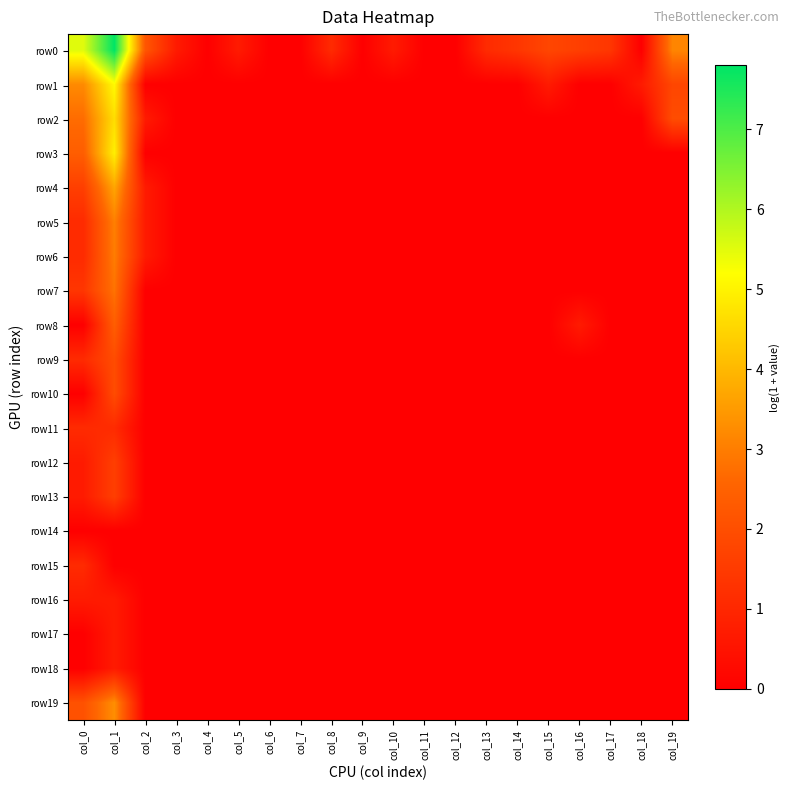

What is the difference between the highest and lowest values at col_2?

2.2